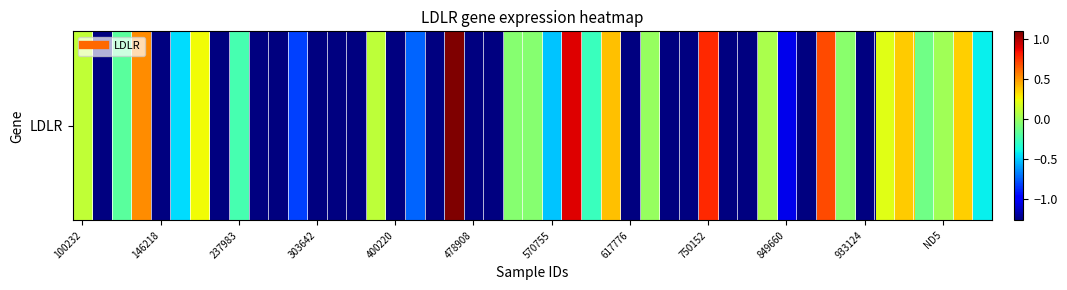

Where is the data nearest to the value 0?

407992